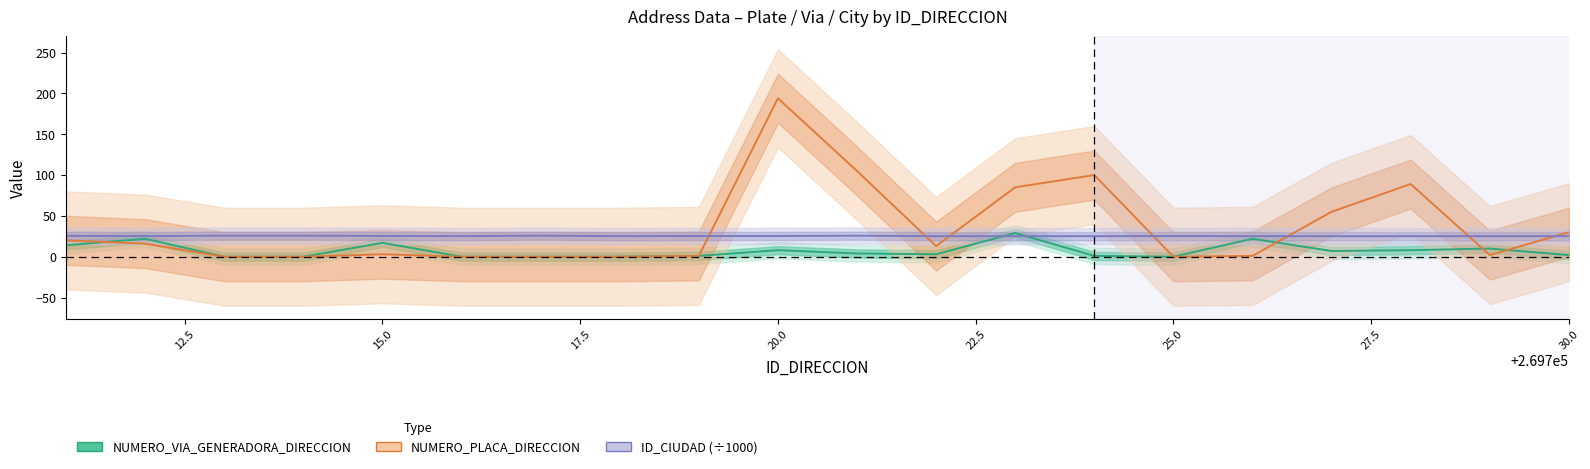

How many values in the NUMERO_PLACA_DIRECCION series exceed 13?

9